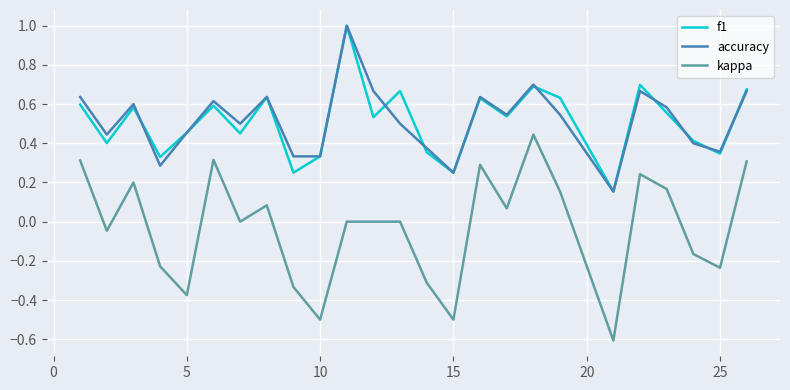

Which series has the largest range (max minus min)?

kappa